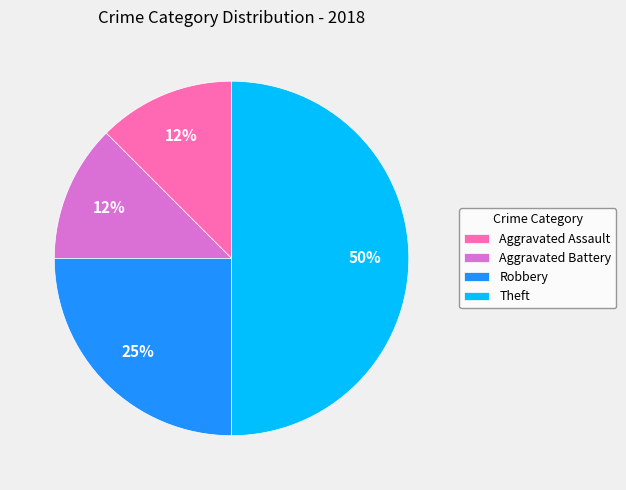

Does Aggravated Battery represent more than half of the total?

No